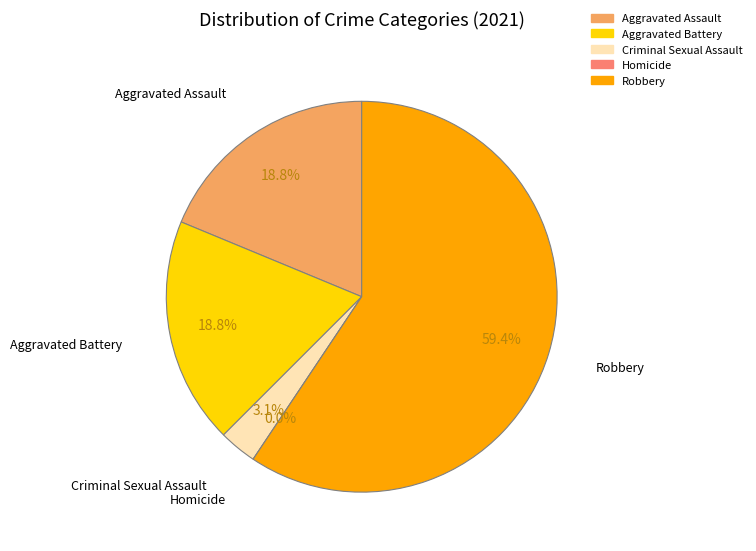

Which category has the smallest portion of the pie?

Homicide